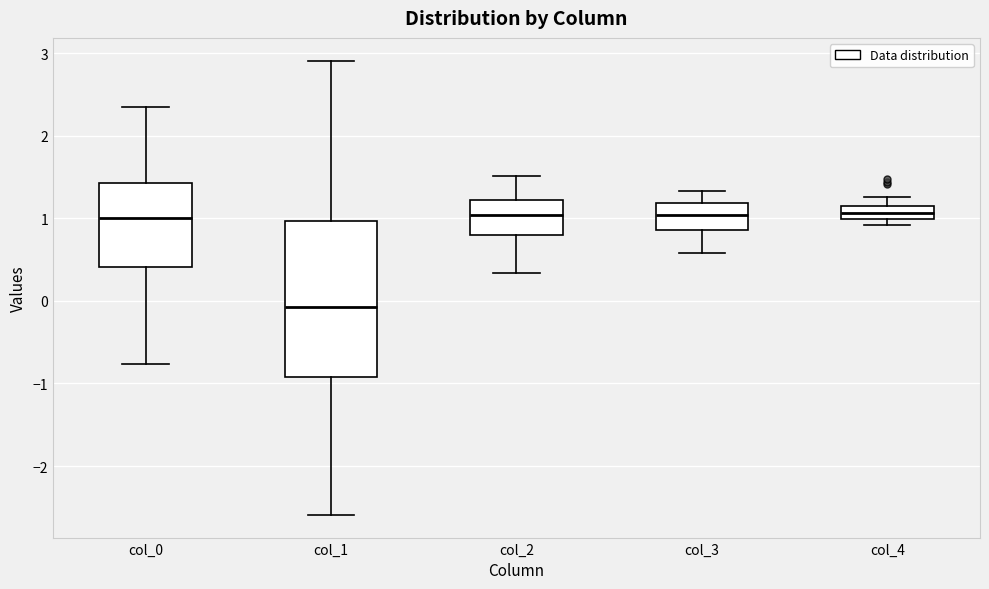

Which box is the tallest, from its lower edge to its upper edge?

col_1